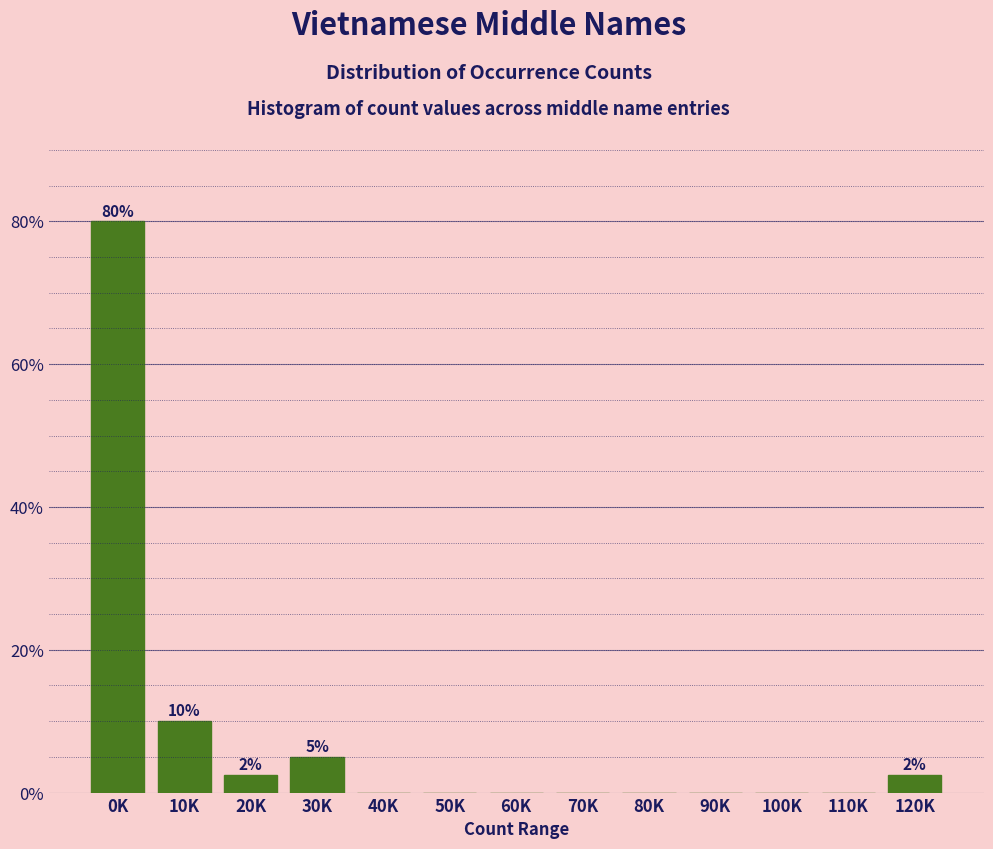

Reading left to right, extract all data points from this chart.

0K=80.0	10K=10.0	20K=2.5	30K=5.0	40K=0.0	50K=0.0	60K=0.0	70K=0.0	80K=0.0	90K=0.0	100K=0.0	110K=0.0	120K=2.5